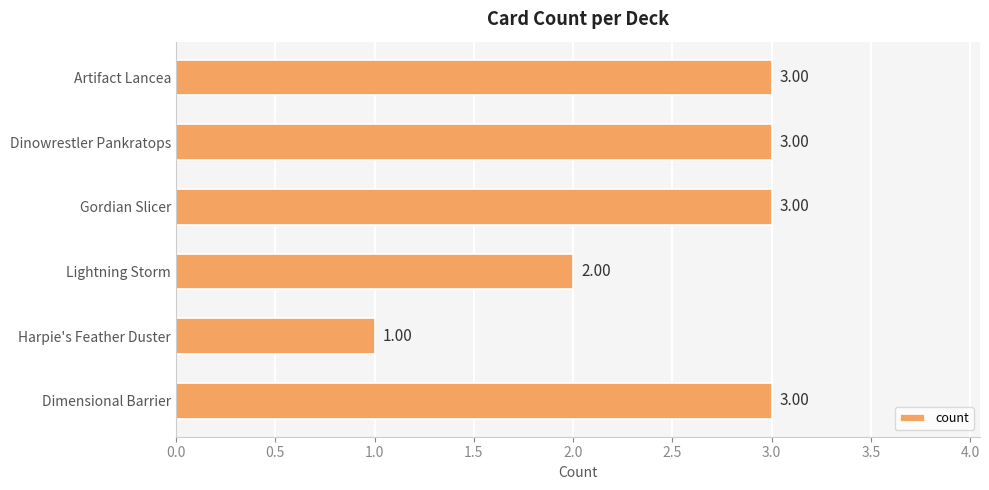

Which has a higher value, Dimensional Barrier or Lightning Storm?

Dimensional Barrier